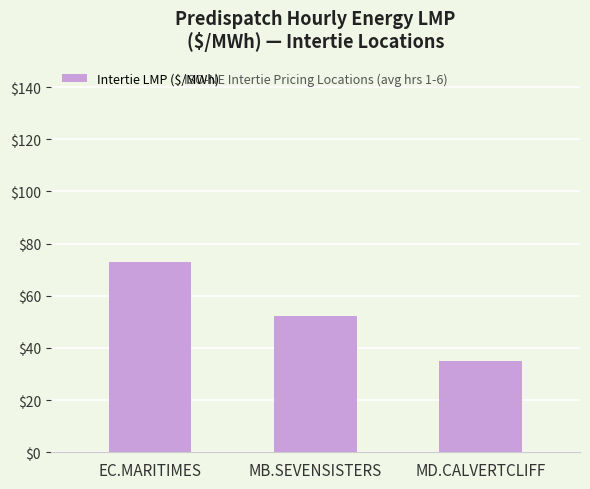

How many bars are there in total?

3